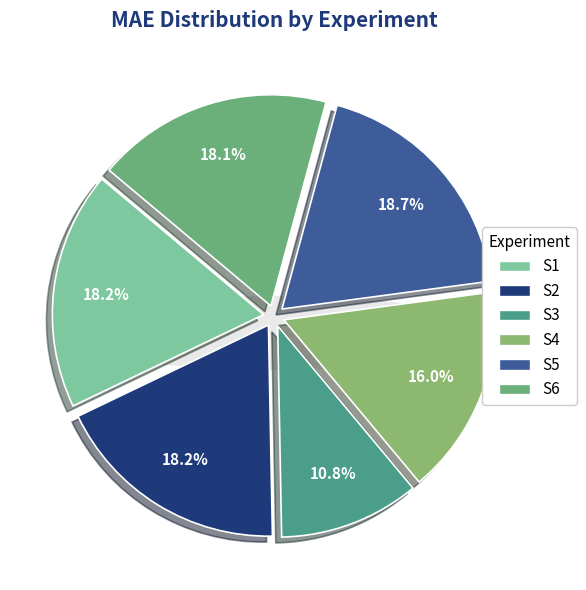

To the nearest percent, what is the average slice percentage?

17%